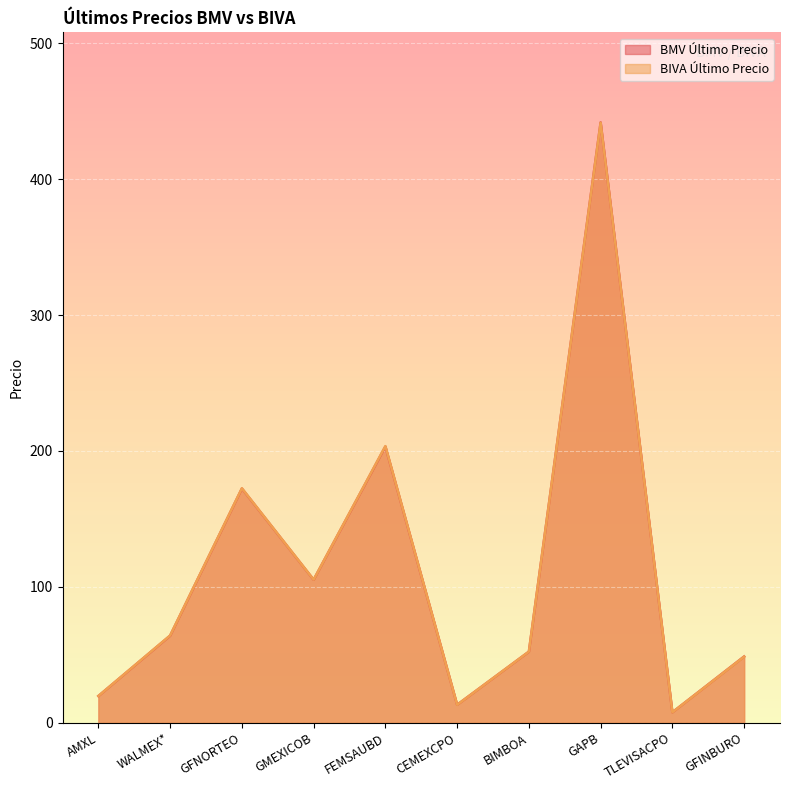

At which category is the sum across all series the highest?

GAPB